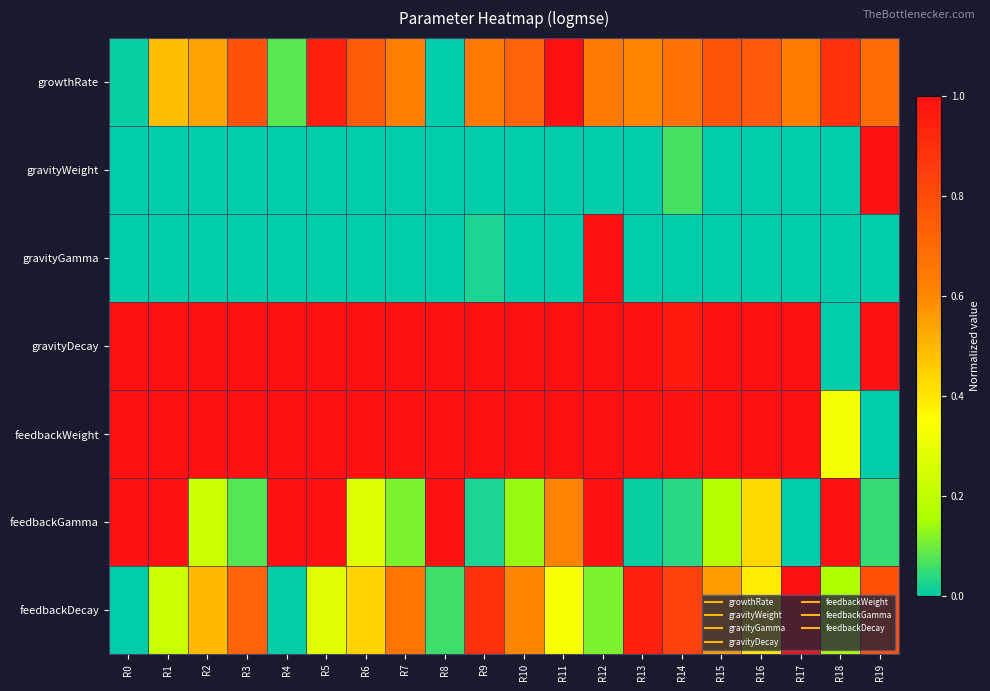

Reading left to right, transcribe all the data shown in this chart.

growthRate: R0=0.0	R1=0.5	R2=0.5	R3=0.8	R4=0.1	R5=1.0	R6=0.8	R7=0.6	R8=0.0	R9=0.6	R10=0.7	R11=1.0	R12=0.7	R13=0.6	R14=0.7	R15=0.8	R16=0.8	R17=0.6	R18=0.9	R19=0.7
gravityWeight: R0=0.0	R1=0.0	R2=0.0	R3=0.0	R4=0.0	R5=0.0	R6=0.0	R7=0.0	R8=0.0	R9=0.0	R10=0.0	R11=0.0	R12=0.0	R13=0.0	R14=0.1	R15=0.0	R16=0.0	R17=0.0	R18=0.0	R19=1.0
gravityGamma: R0=0.0	R1=0.0	R2=0.0	R3=0.0	R4=0.0	R5=0.0	R6=0.0	R7=0.0	R8=0.0	R9=0.0	R10=0.0	R11=0.0	R12=1.0	R13=0.0	R14=0.0	R15=0.0	R16=0.0	R17=0.0	R18=0.0	R19=0.0
gravityDecay: R0=1.0	R1=1.0	R2=1.0	R3=1.0	R4=1.0	R5=1.0	R6=1.0	R7=1.0	R8=1.0	R9=1.0	R10=1.0	R11=1.0	R12=1.0	R13=1.0	R14=1.0	R15=1.0	R16=1.0	R17=1.0	R18=0.0	R19=1.0
feedbackWeight: R0=1.0	R1=1.0	R2=1.0	R3=1.0	R4=1.0	R5=1.0	R6=1.0	R7=1.0	R8=1.0	R9=1.0	R10=1.0	R11=1.0	R12=1.0	R13=1.0	R14=1.0	R15=1.0	R16=1.0	R17=1.0	R18=0.3	R19=0.0
feedbackGamma: R0=1.0	R1=1.0	R2=0.2	R3=0.1	R4=1.0	R5=1.0	R6=0.3	R7=0.1	R8=1.0	R9=0.0	R10=0.1	R11=0.6	R12=1.0	R13=0.0	R14=0.0	R15=0.2	R16=0.4	R17=0.0	R18=1.0	R19=0.0
feedbackDecay: R0=0.0	R1=0.2	R2=0.5	R3=0.7	R4=0.0	R5=0.3	R6=0.4	R7=0.7	R8=0.1	R9=0.9	R10=0.6	R11=0.3	R12=0.1	R13=0.9	R14=0.8	R15=0.6	R16=0.4	R17=1.0	R18=0.2	R19=0.8